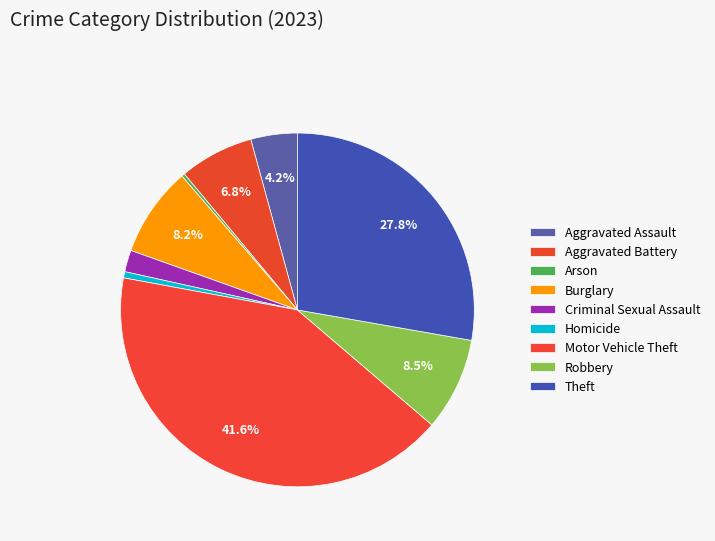

To the nearest percent, what portion does Burglary represent?

8%